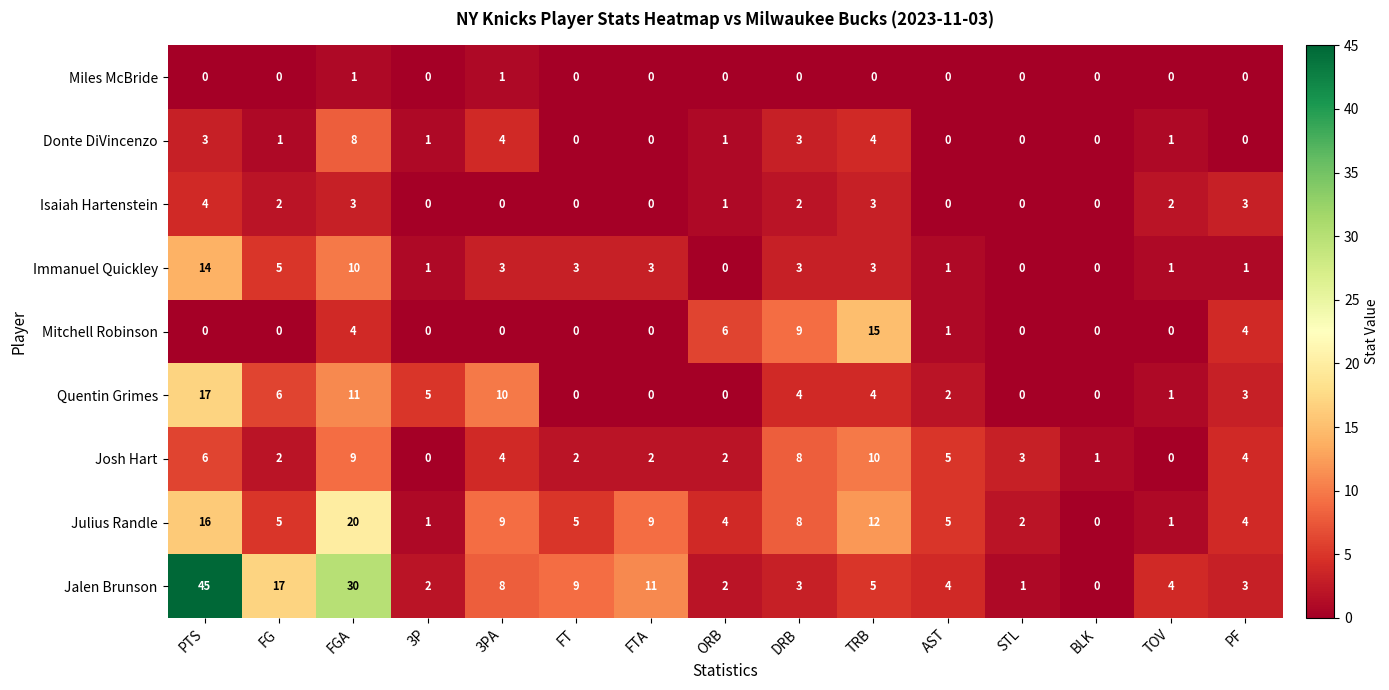

True or false: Quentin Grimes has a value of 0 at STL.

True